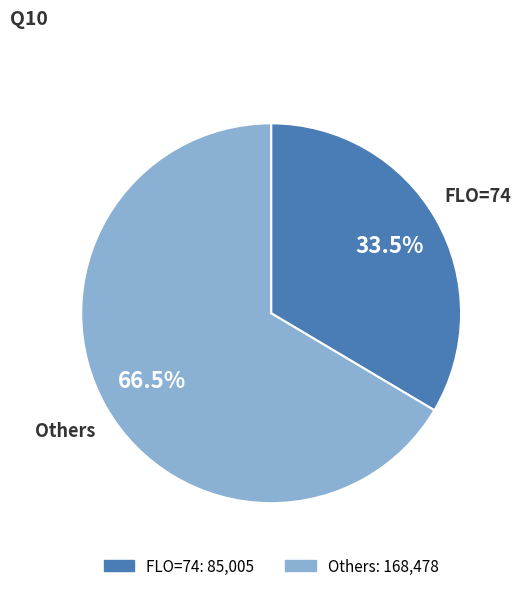

Does any single category account for the majority?

Yes